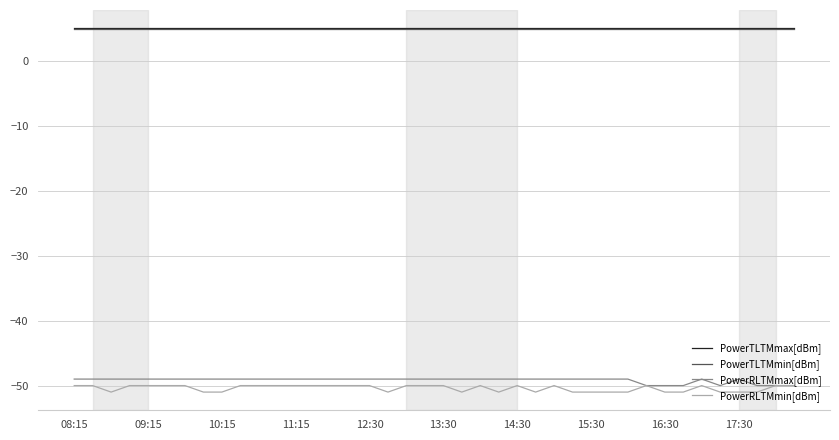

Does the chart display data point markers on the line(s)?

No